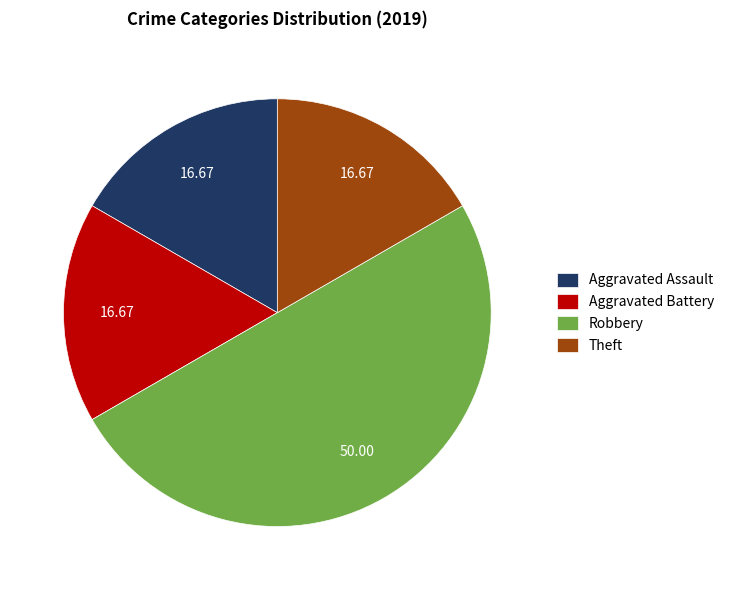

Do Aggravated Assault and Robbery together represent more than half of the pie?

Yes